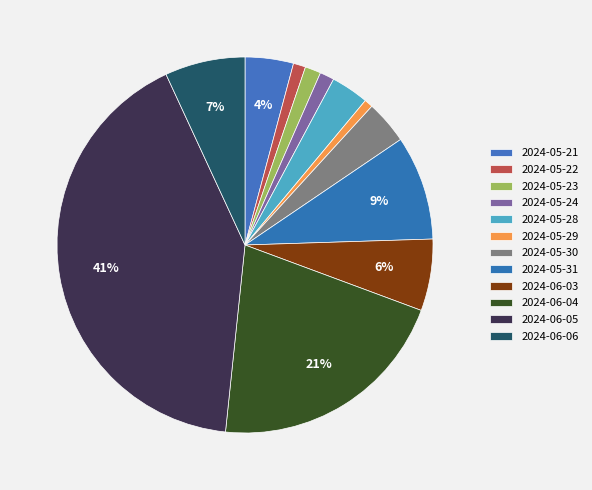

How many segments does this pie chart have?

12